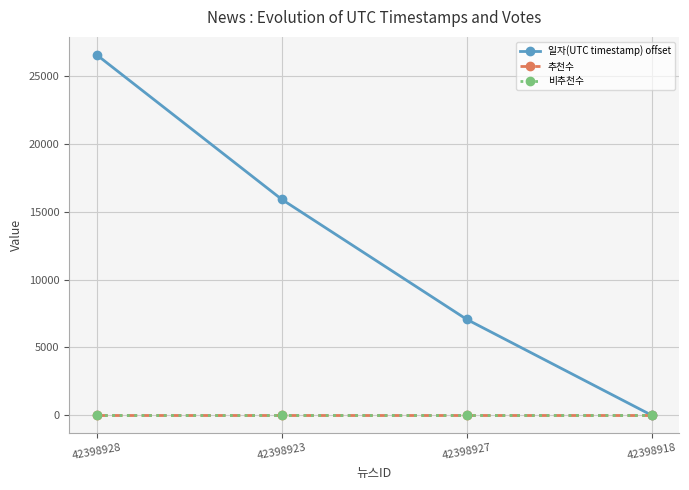

Reading left to right, list all the values displayed in this chart.

일자(UTC timestamp) offset: 42398928=26580	42398923=15924	42398927=7072	42398918=0
추천수: 42398928=0	42398923=0	42398927=0	42398918=0
비추천수: 42398928=0	42398923=0	42398927=0	42398918=0